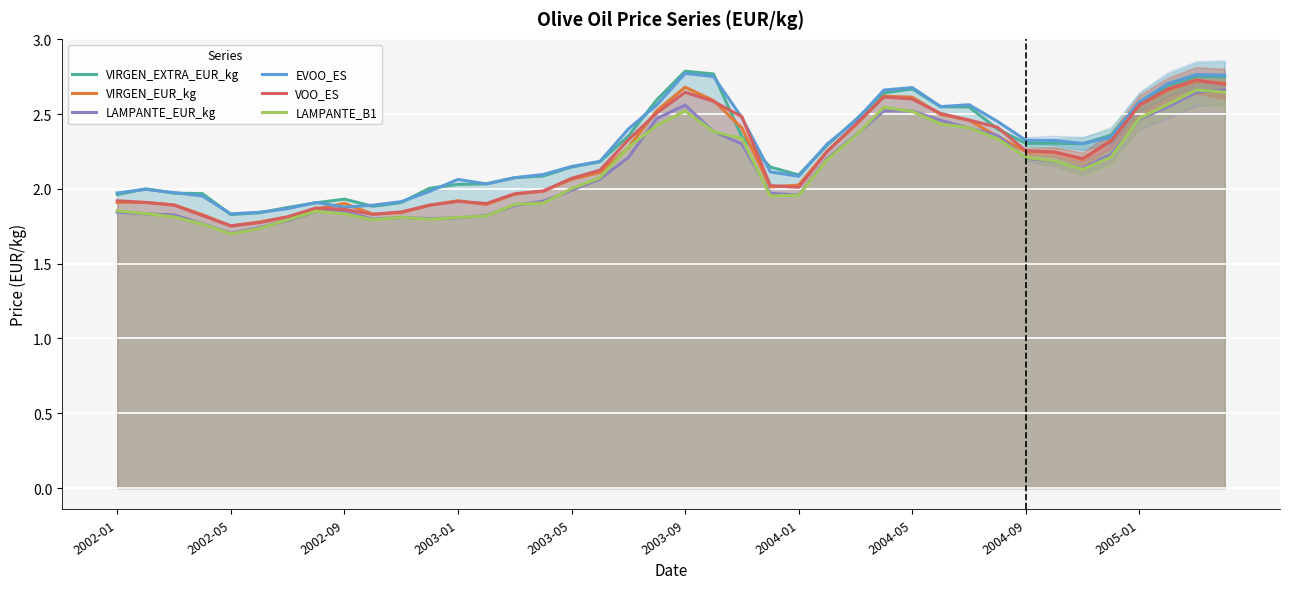

True or false: LAMPANTE_B1 has a value of 2.5 at 2003-09.

True